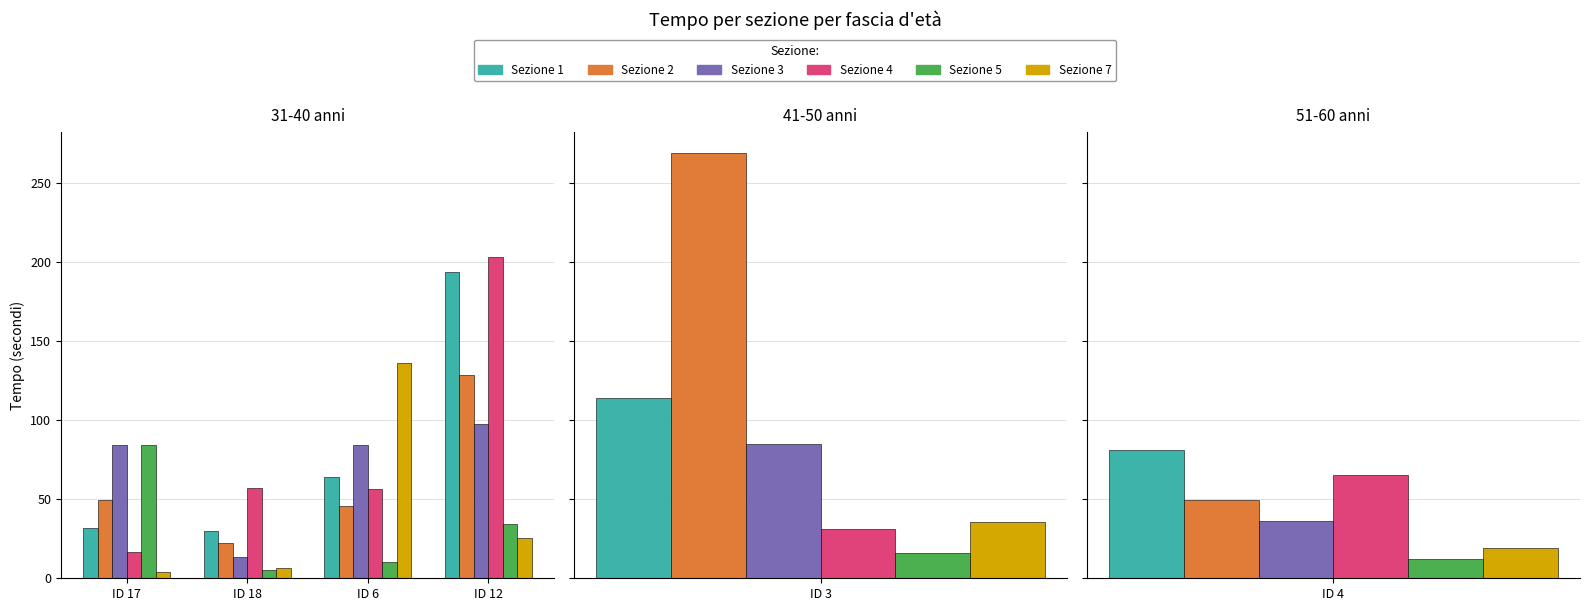

Which has a higher value, ID 17 or ID 18?

ID 17